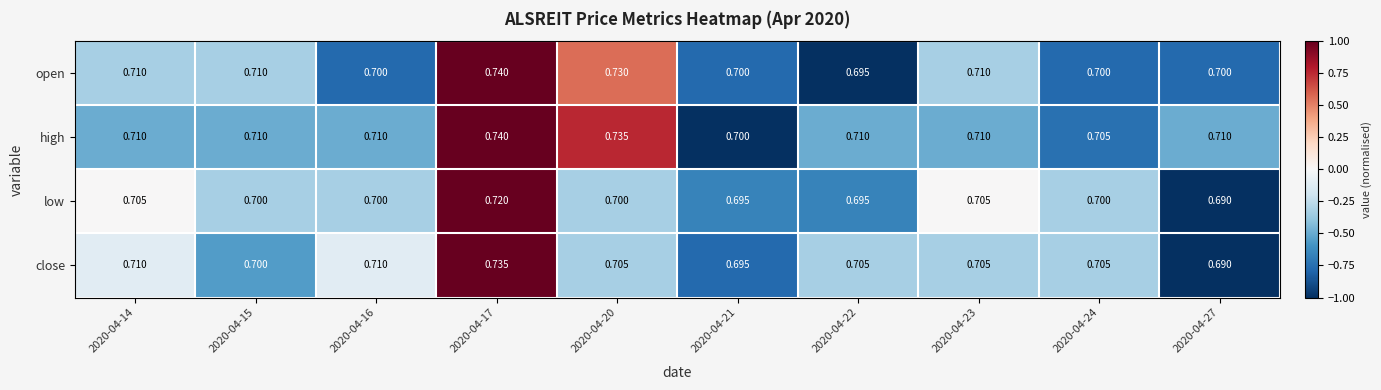

Which label corresponds to the largest value in the chart?

2020-04-17